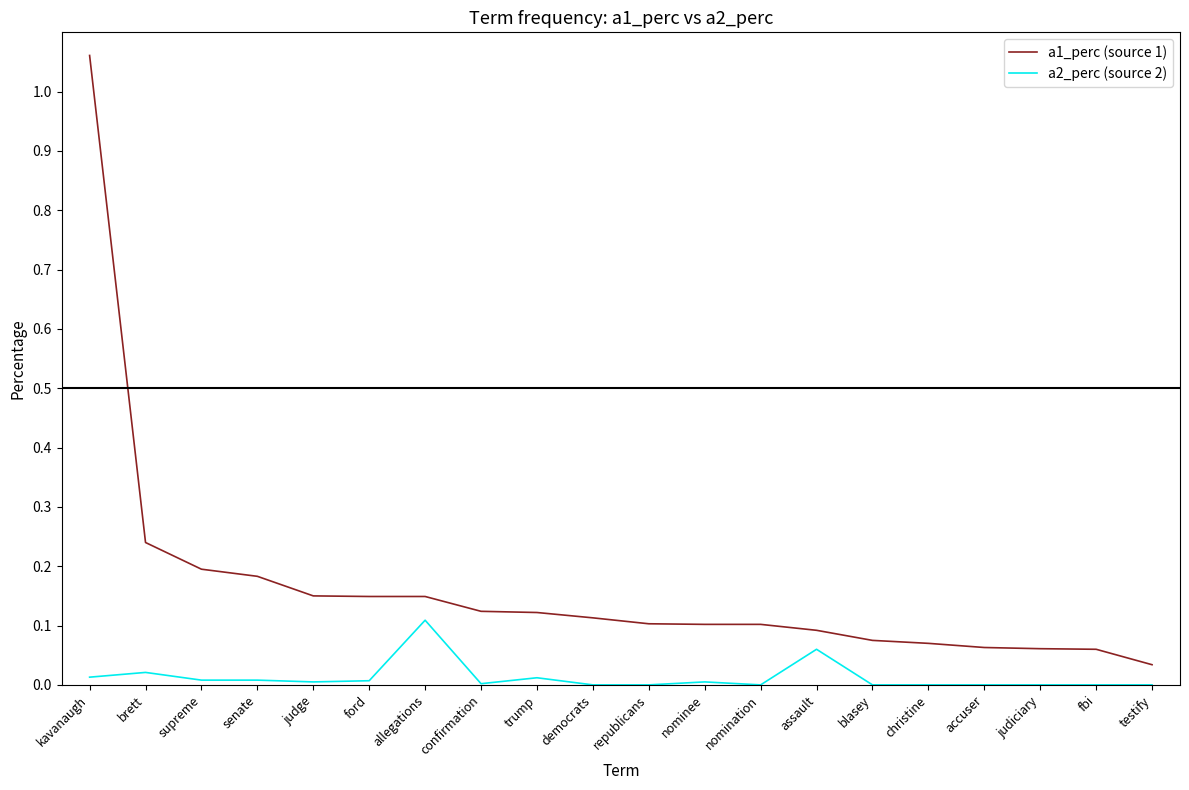

True or false: a1_perc (source 1) and a2_perc (source 2) intersect in this chart.

False